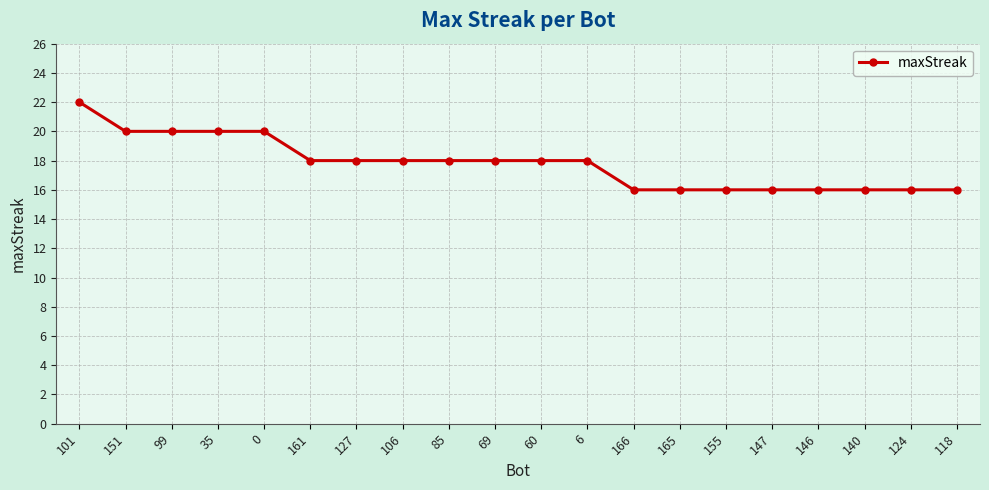

What is the value of the 11th point from the left?

18